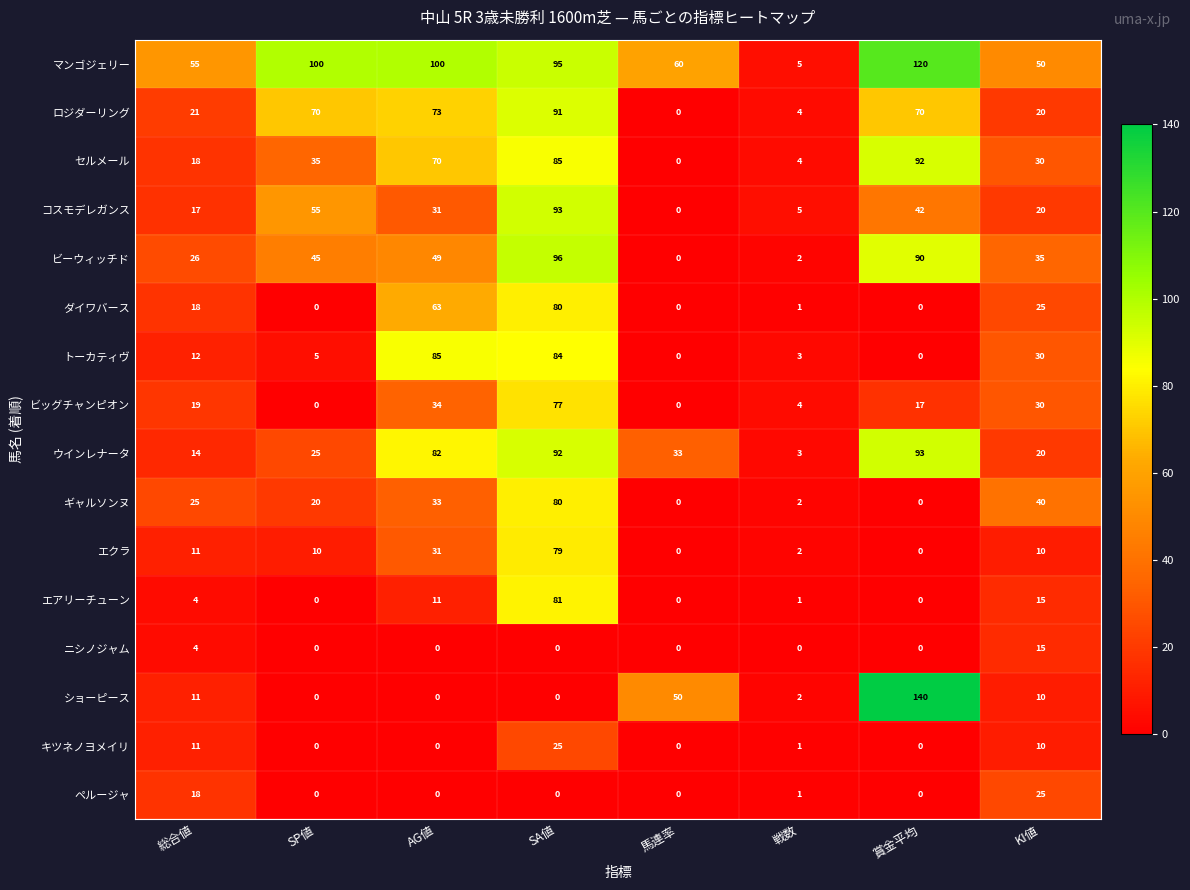

At which category is the sum across all series the highest?

SA値